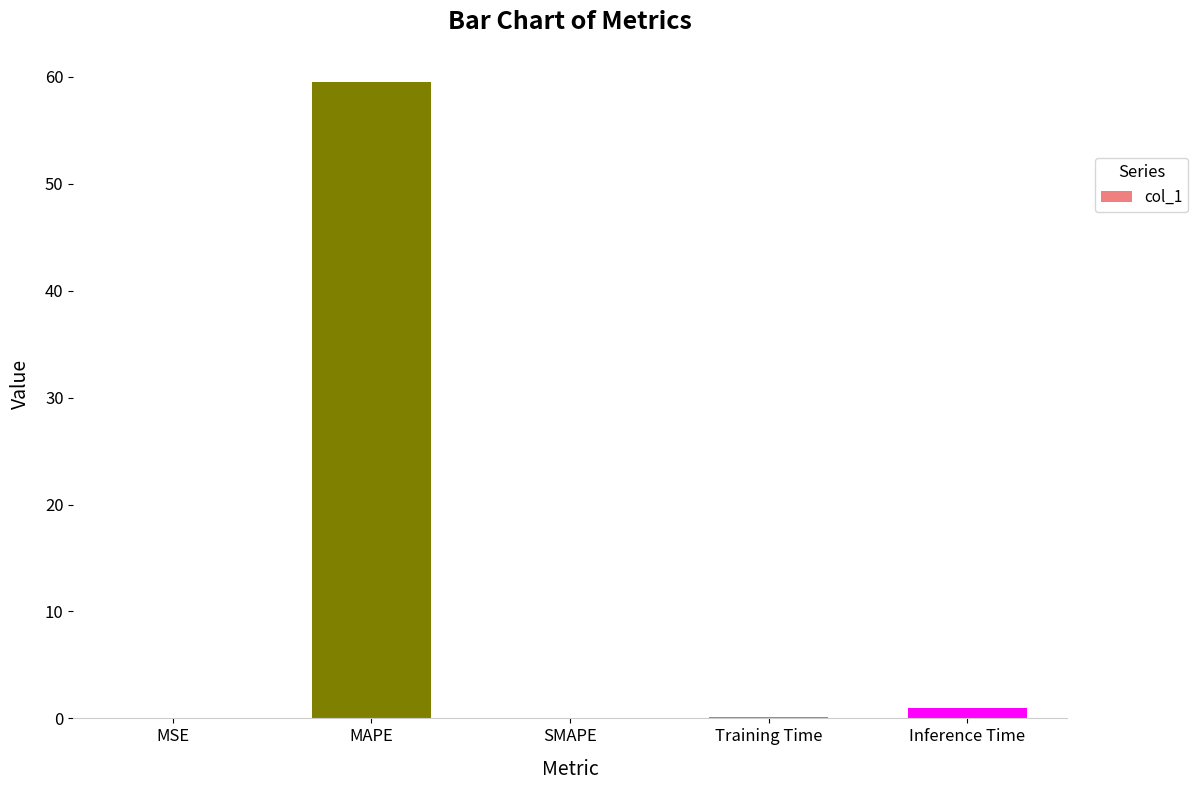

What is the maximum value shown in the chart?

59.5